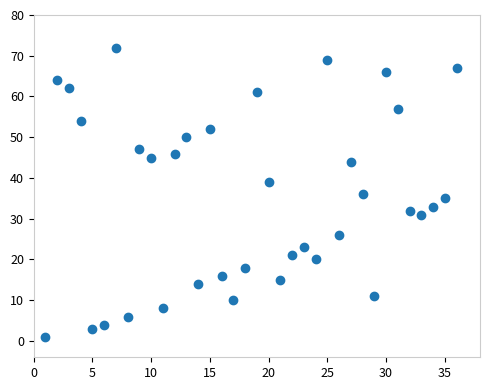

What is the range of X values (max minus min)?

35